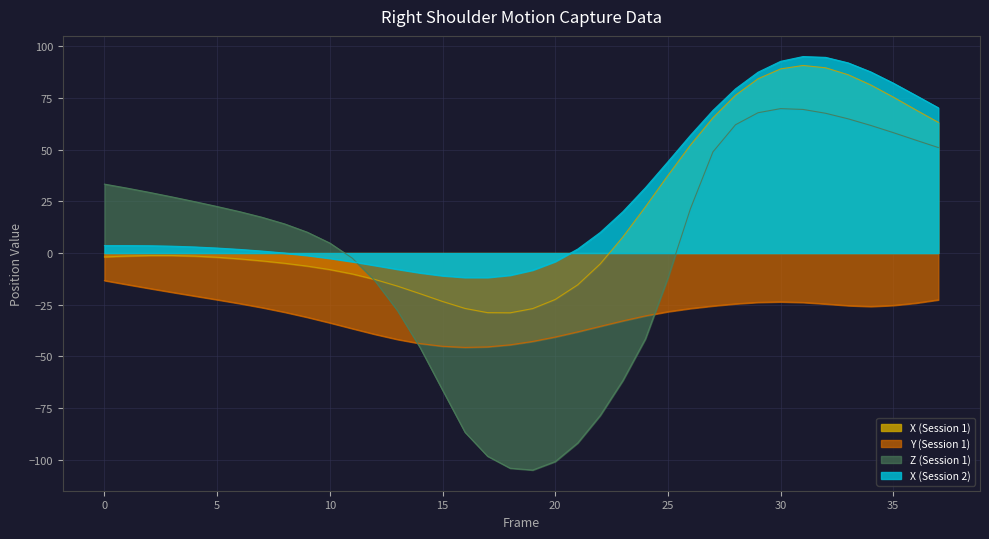

The value of Right_Shoulder_Z at 6 is 20.0. True or false?

True